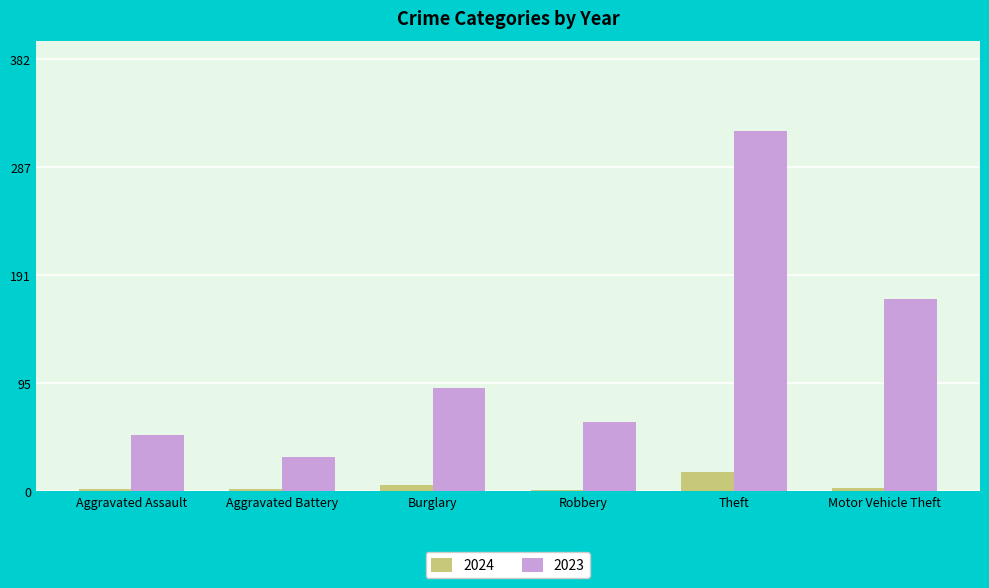

How many distinct data groups are displayed?

2